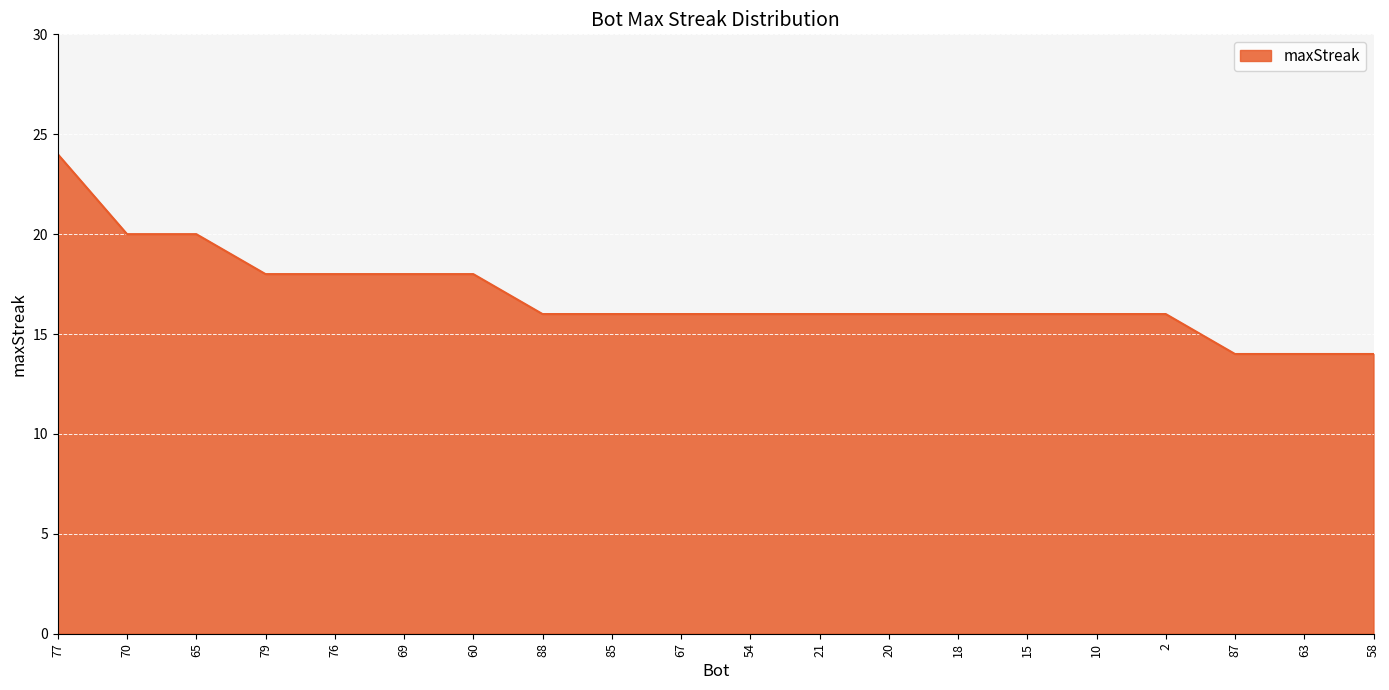

How many series are shown in this chart?

1